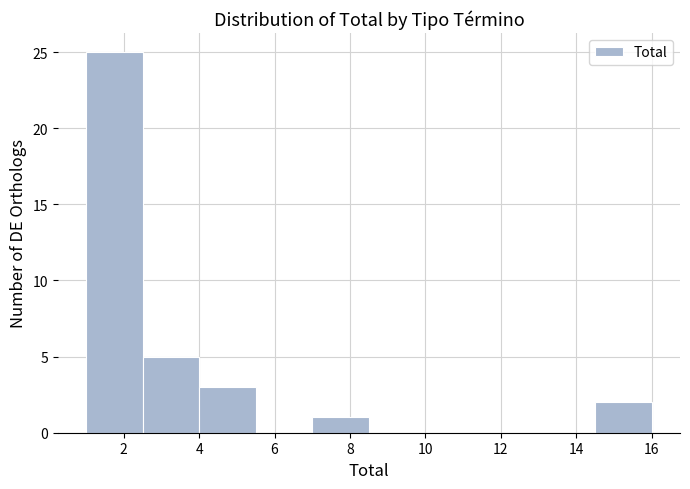

Reading left to right, transcribe this chart: for each bar, give the range it covers on the x-axis and its height. Neither the bar edges nor the heights are printed on the chart, so give them approximately, as read against the axes.

1.0 to 2.5: 25
2.5 to 4.0: 5
4.0 to 5.5: 3
5.5 to 7.0: 0
7.0 to 8.5: 1
8.5 to 10.0: 0
10.0 to 11.5: 0
11.5 to 13.0: 0
13.0 to 14.5: 0
14.5 to 16.0: 2